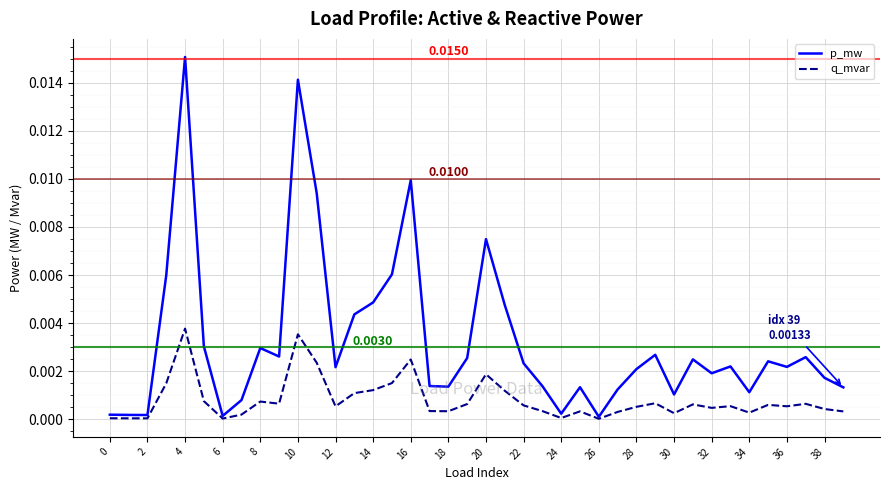

Which series has the widest spread of values?

p_mw